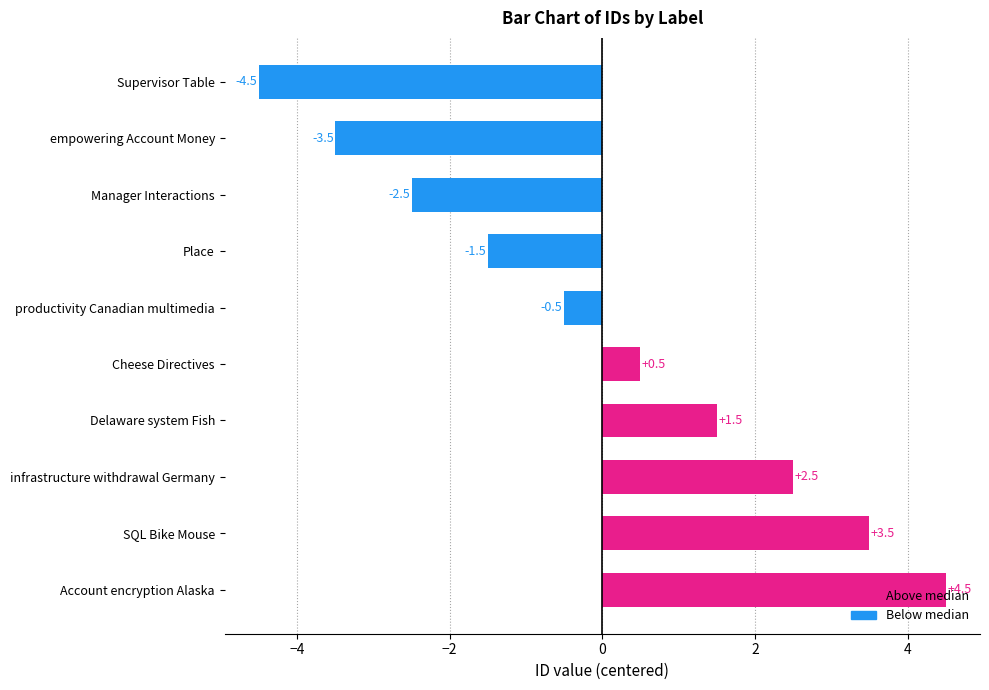

Does the chart contain stacked bars?

No